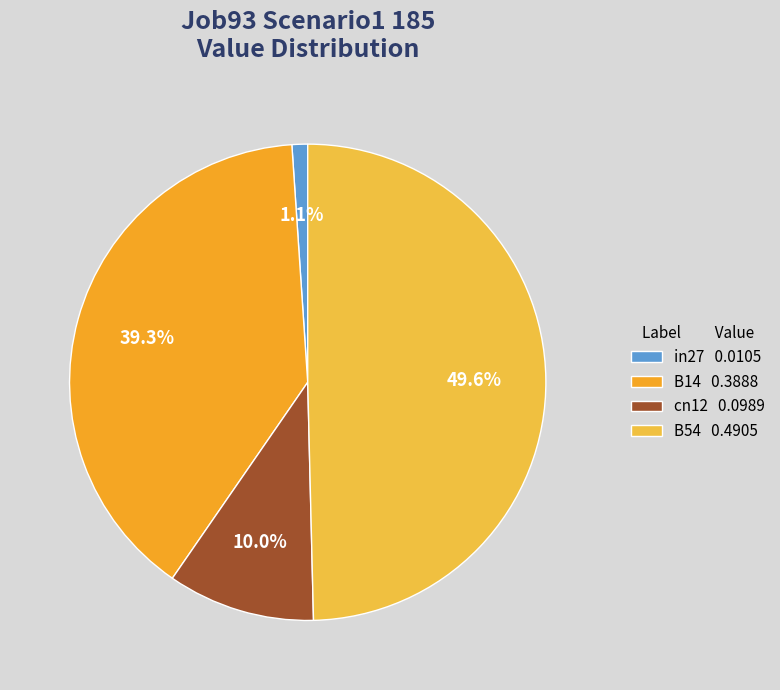

What is the largest slice in the pie chart?

B54 0.4905